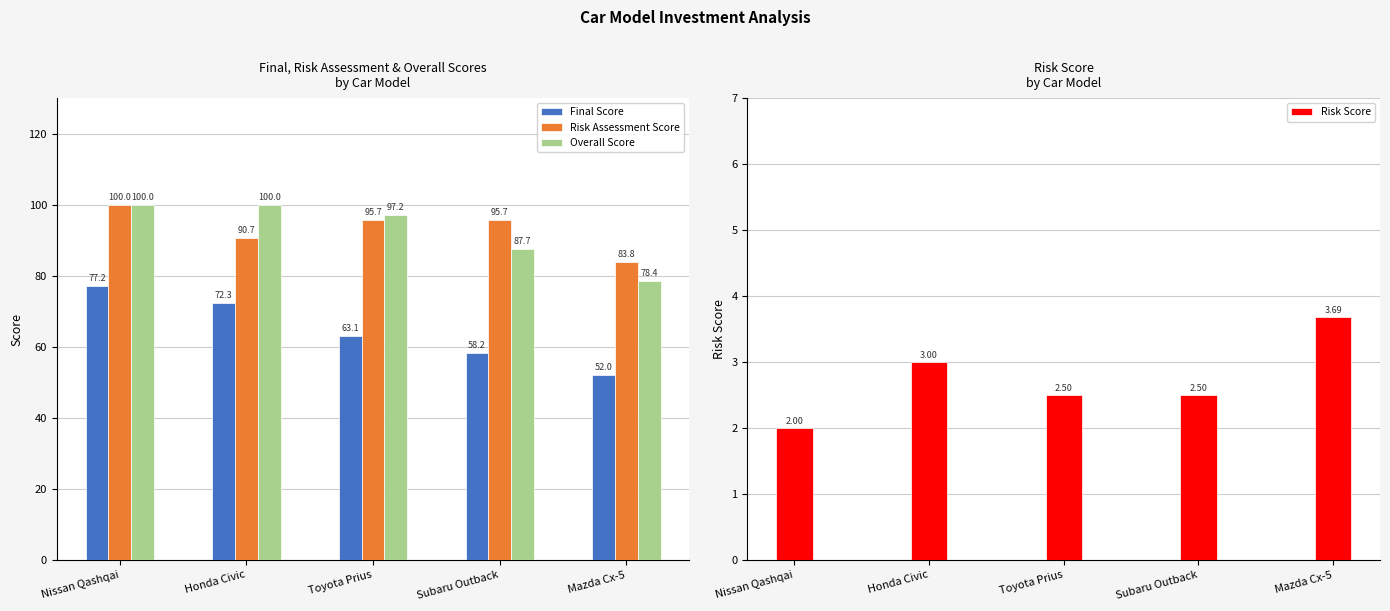

What is the difference between the Risk Score values at Honda Civic and Toyota Prius?

0.5